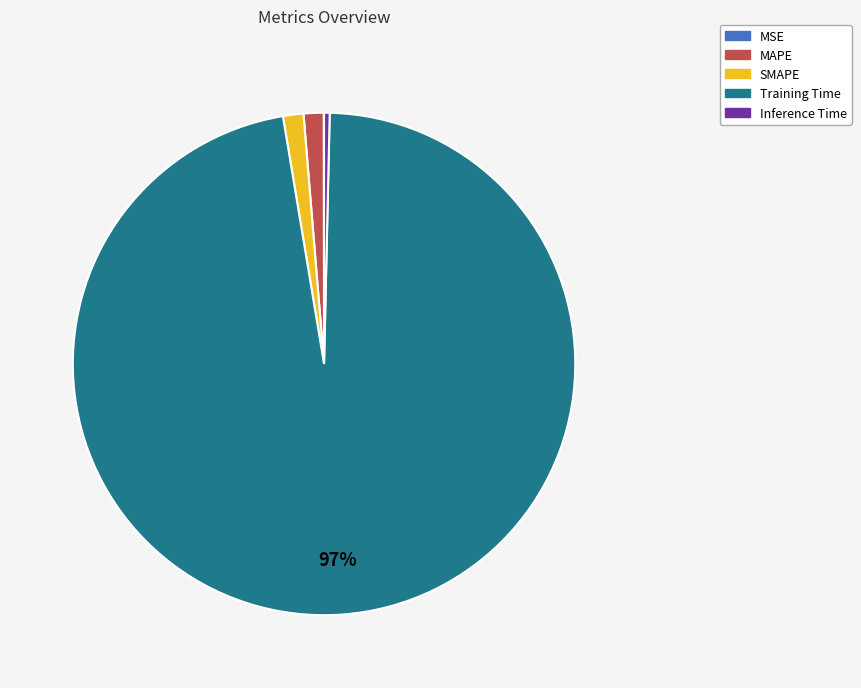

Which category accounts for the majority?

Training Time